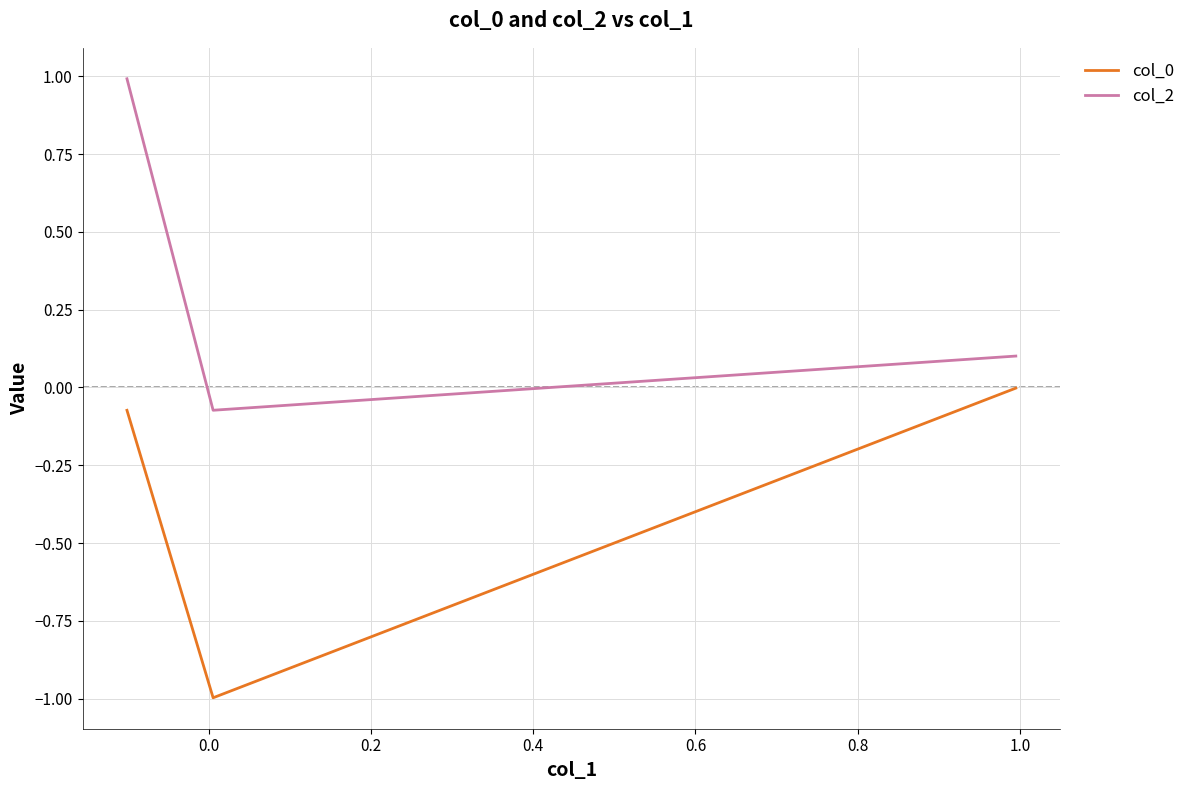

Is it true that col_2 equals -0.1 at 0.0?

True